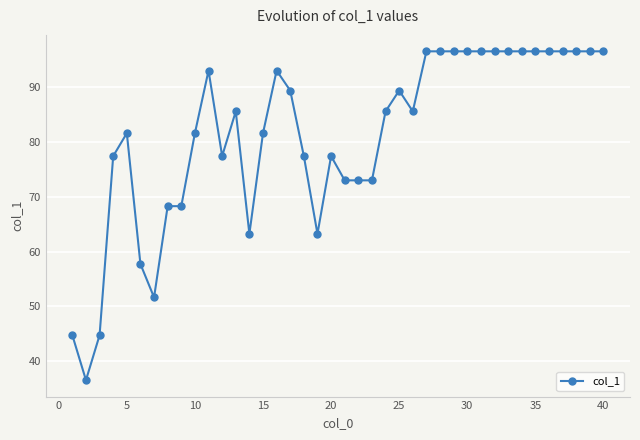

What is the minimum value shown in the chart?

36.5